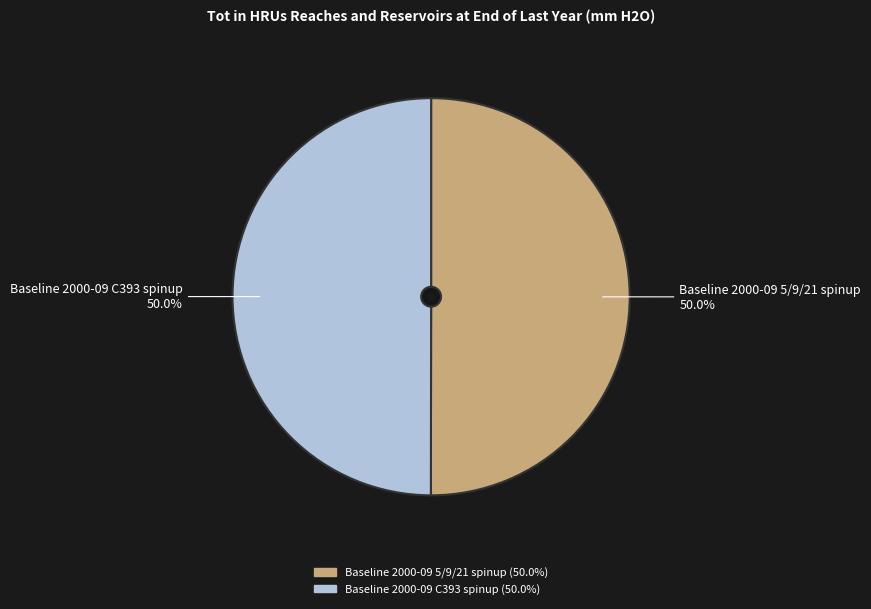

Combined, what portion of the pie is Baseline 2000-09 5/9/21 spinup and Baseline 2000-09 C393 spinup?

100.0%